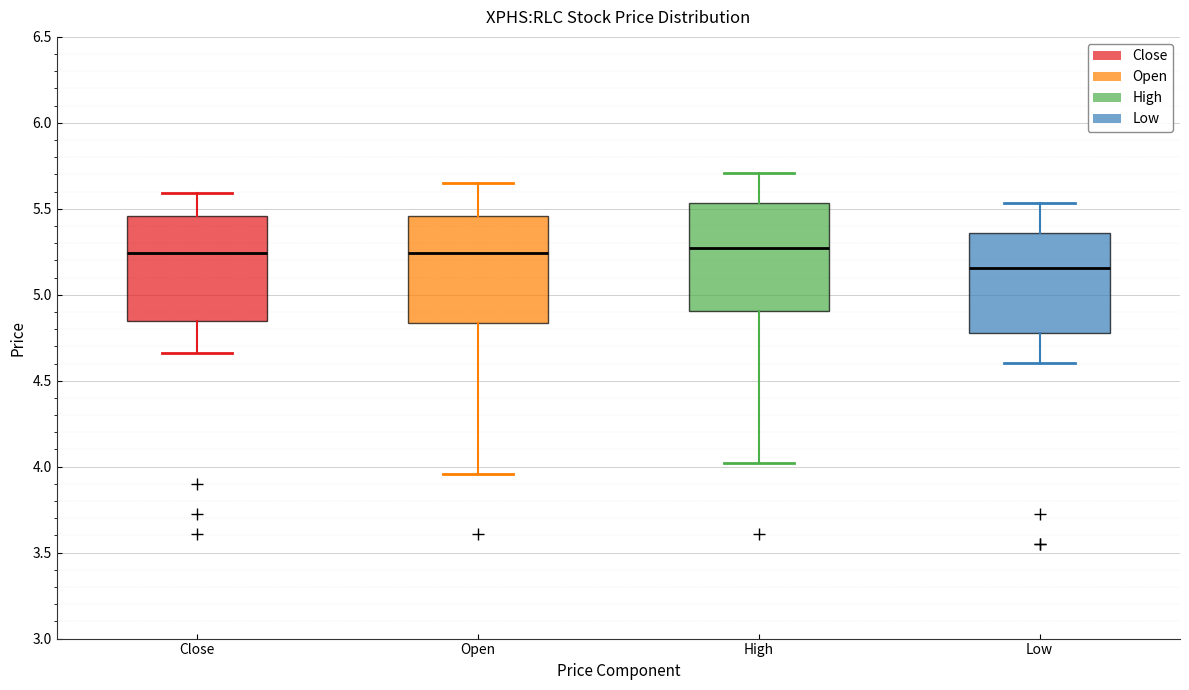

Reading left to right, read every box against the y-axis: the position of its median line, the range the box covers, and the ends of its whiskers. The values are not printed on the chart, so give them approximately, as read against the axis.

Close: median 5.25, box 4.85 to 5.45, whiskers 4.65 to 5.60
Open: median 5.25, box 4.85 to 5.45, whiskers 3.95 to 5.65
High: median 5.25, box 4.90 to 5.55, whiskers 4.00 to 5.70
Low: median 5.15, box 4.80 to 5.35, whiskers 4.60 to 5.55